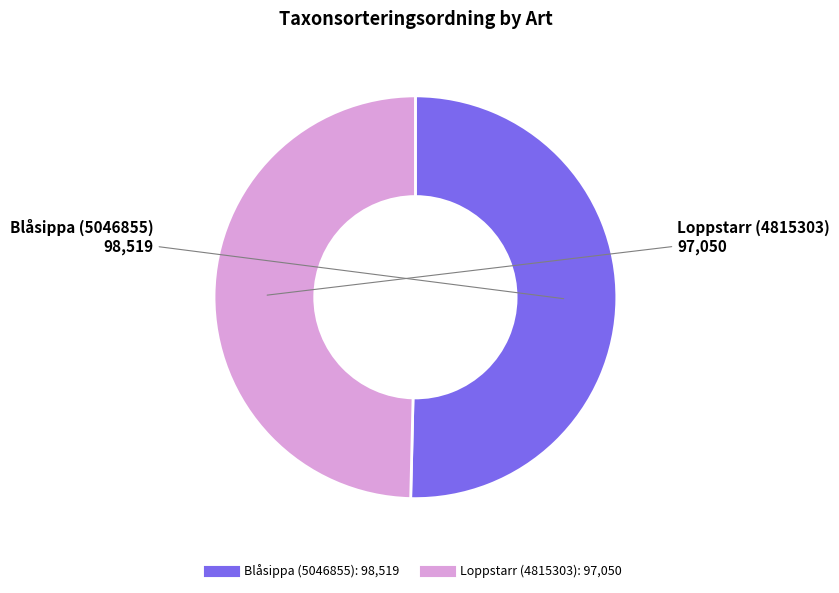

The Blåsippa (5046855) slice represents 50% of the pie. True or false?

True